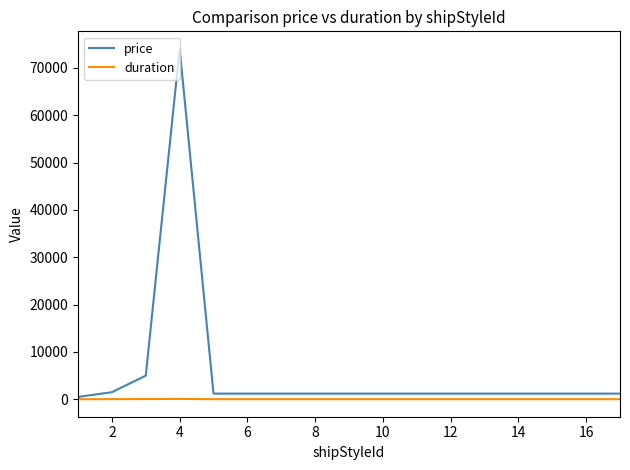

Which series has the widest spread of values?

price